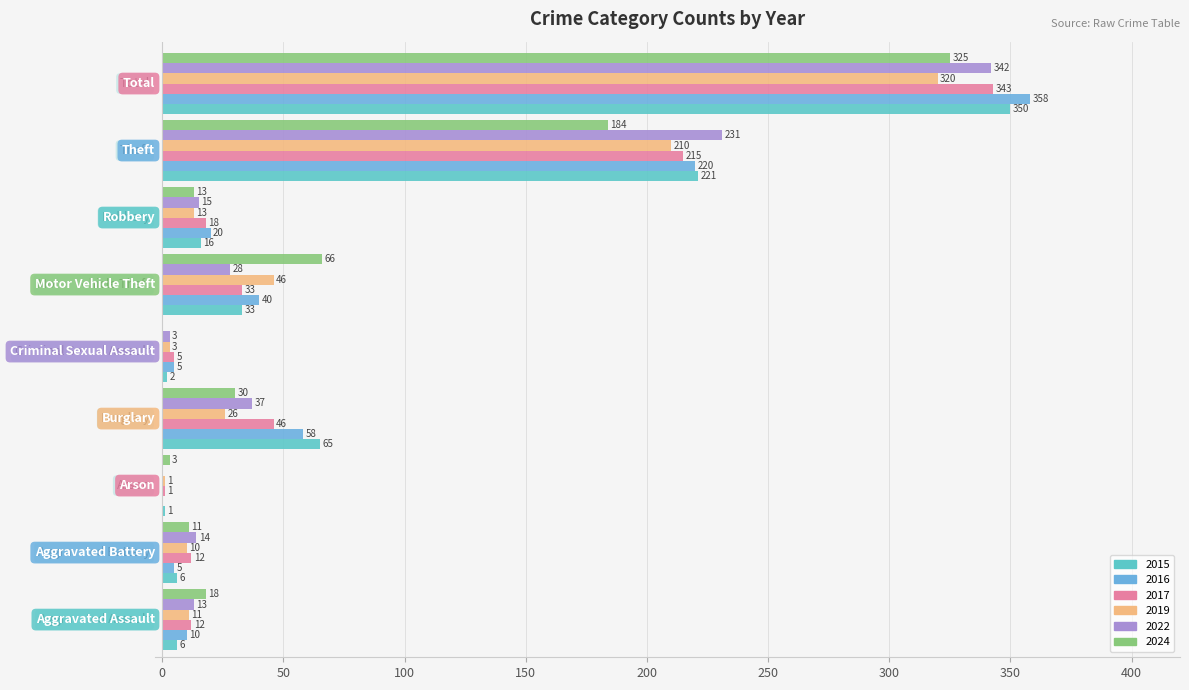

How many data points does each series have?

9